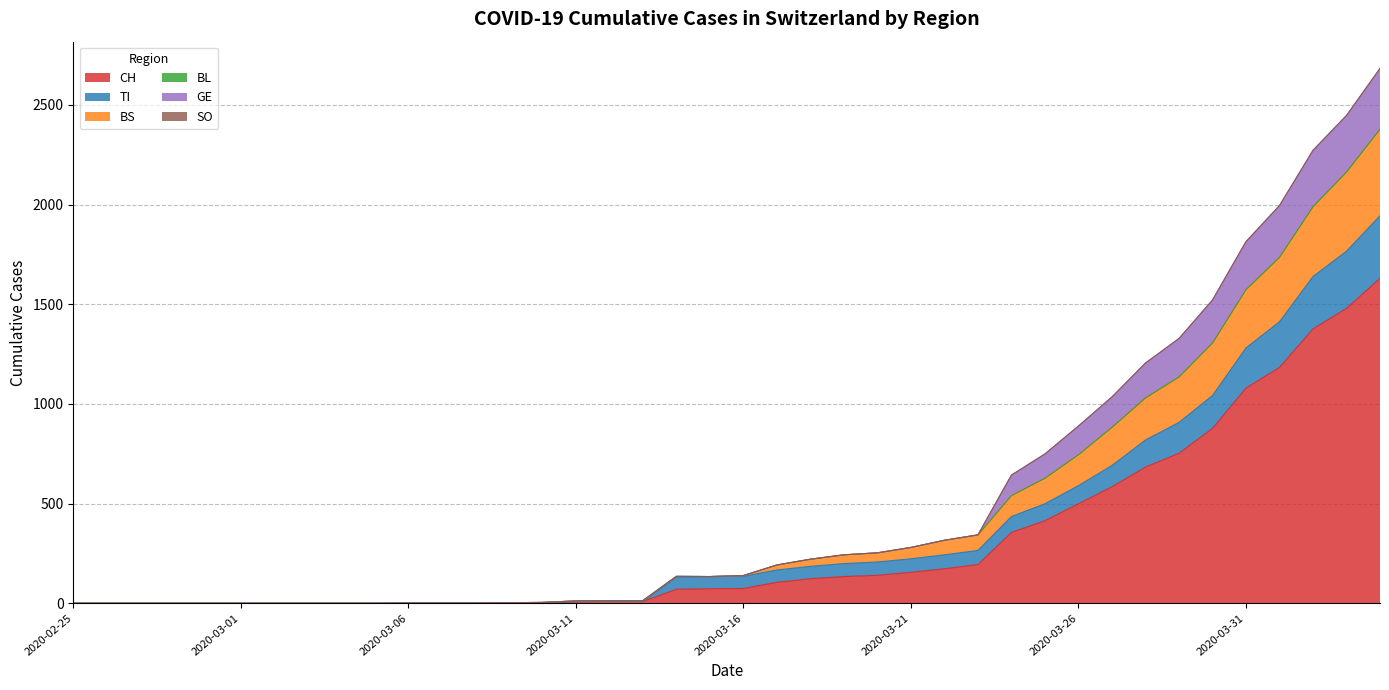

What is the label of the 23rd point from the right?

2020-03-13